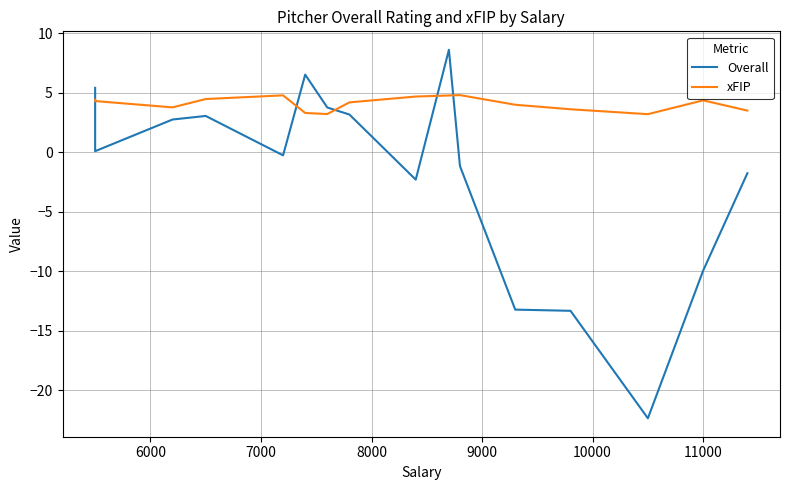

At how many categories does at least one series exceed -10?

16